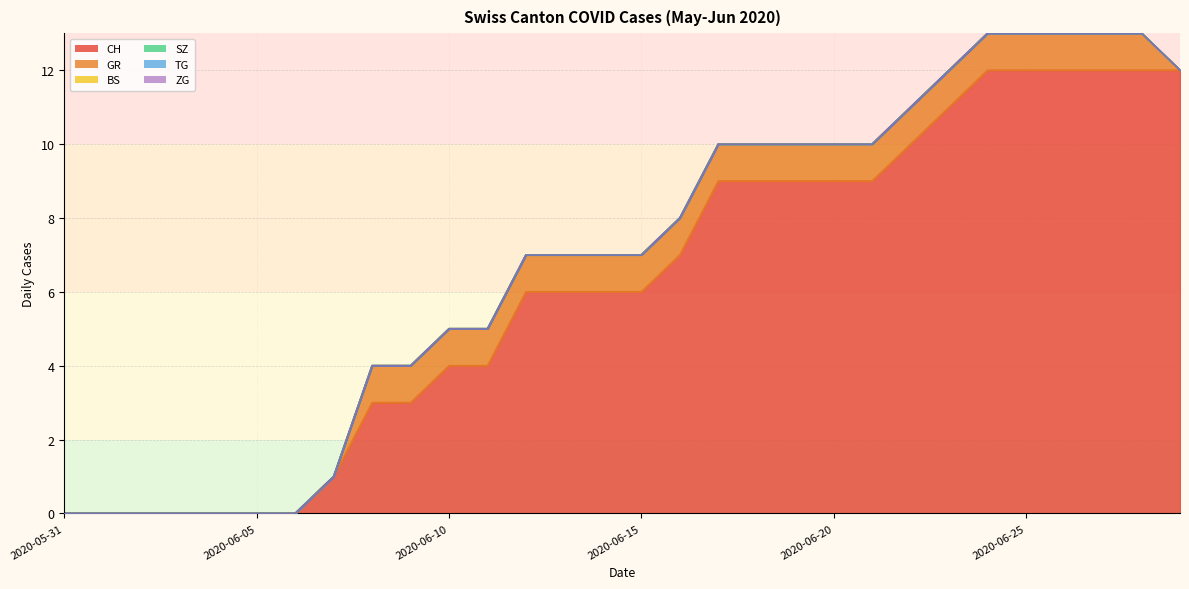

True or false: BS and GR intersect in this chart.

False